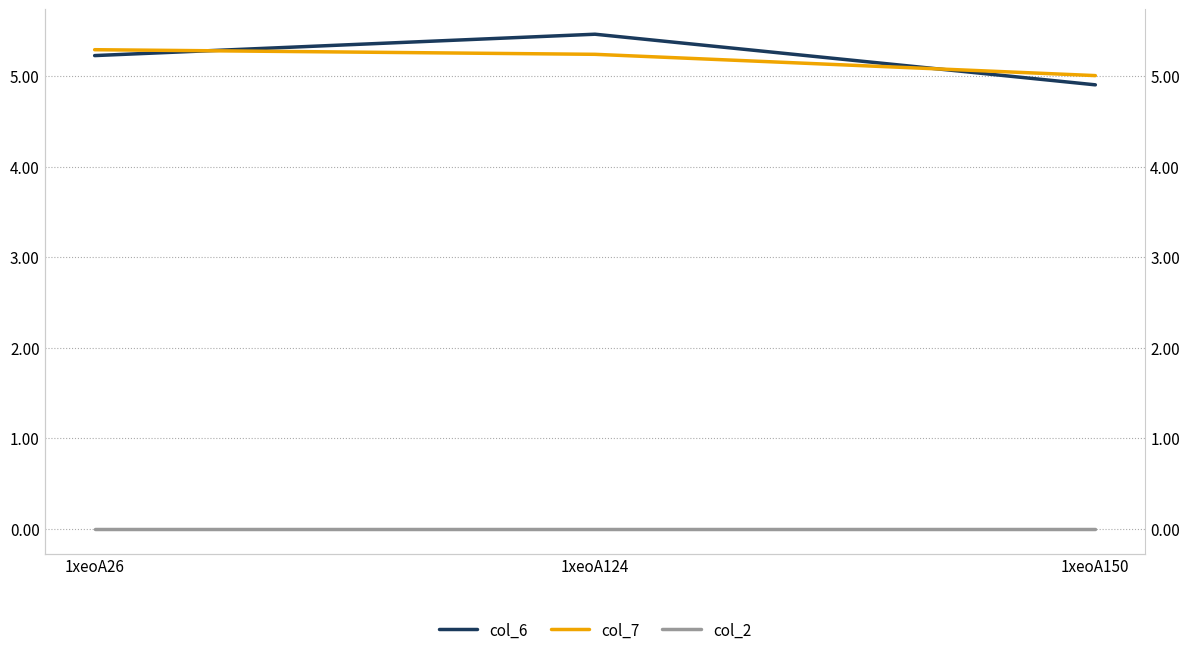

At which category does the chart reach its peak across all series?

1xeoA124